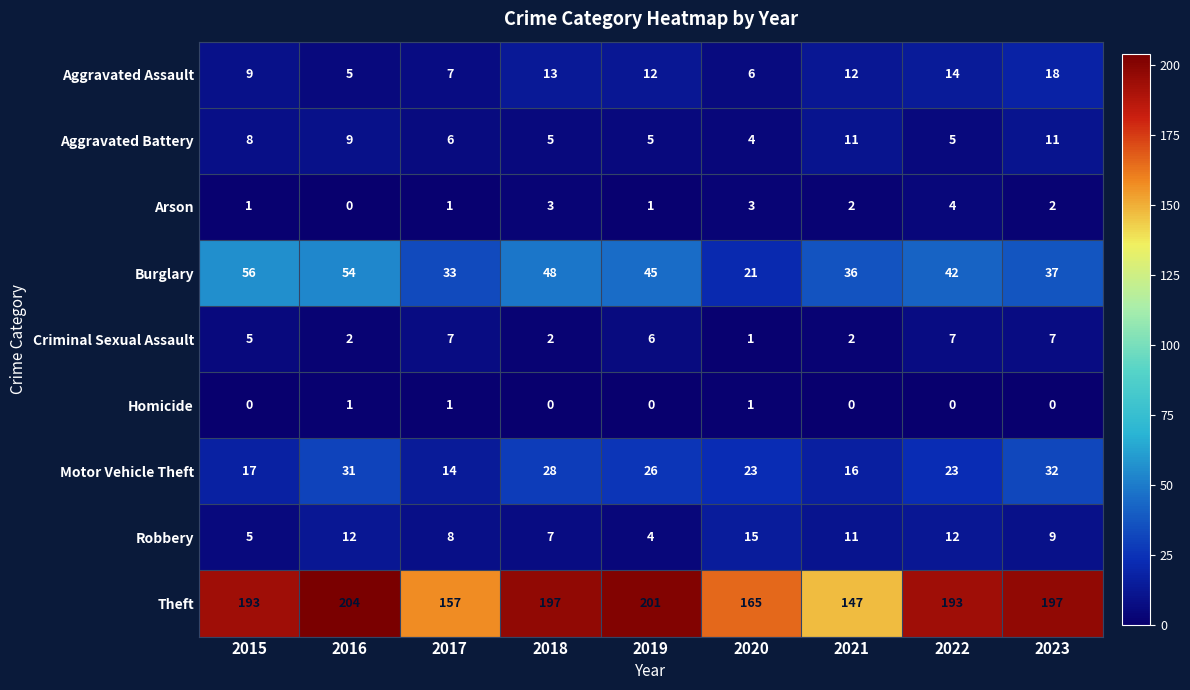

What is the difference between the maximum and minimum values in the Robbery series?

11